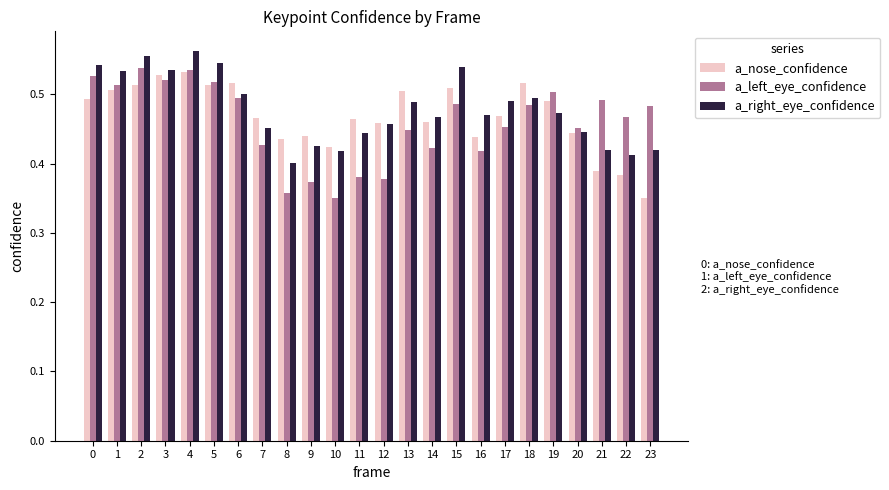

At which label does a_nose_confidence reach its minimum?

23